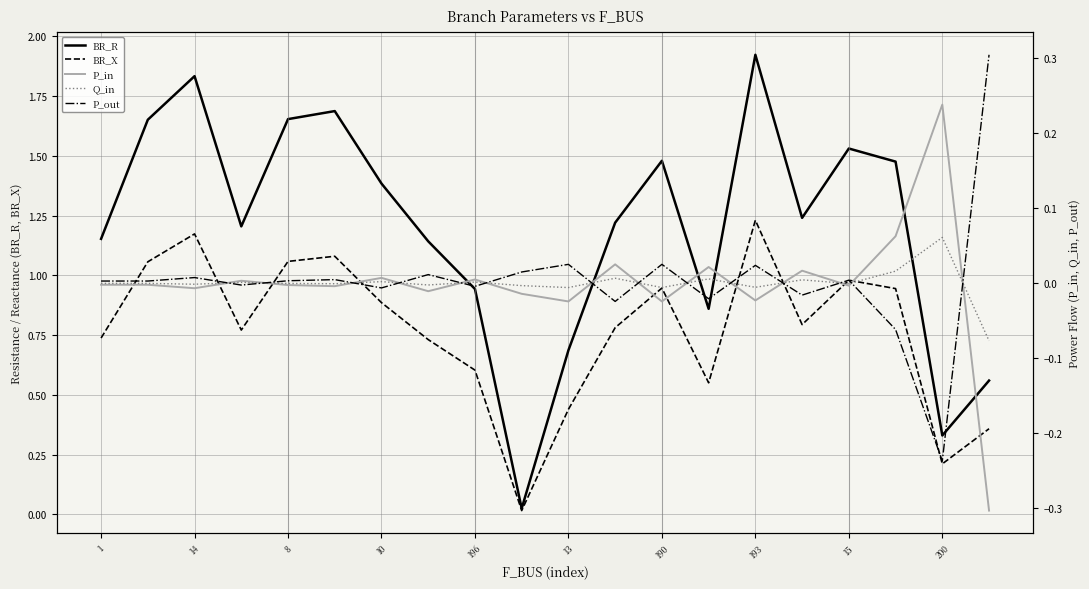

Does the chart have visible grid lines?

Yes